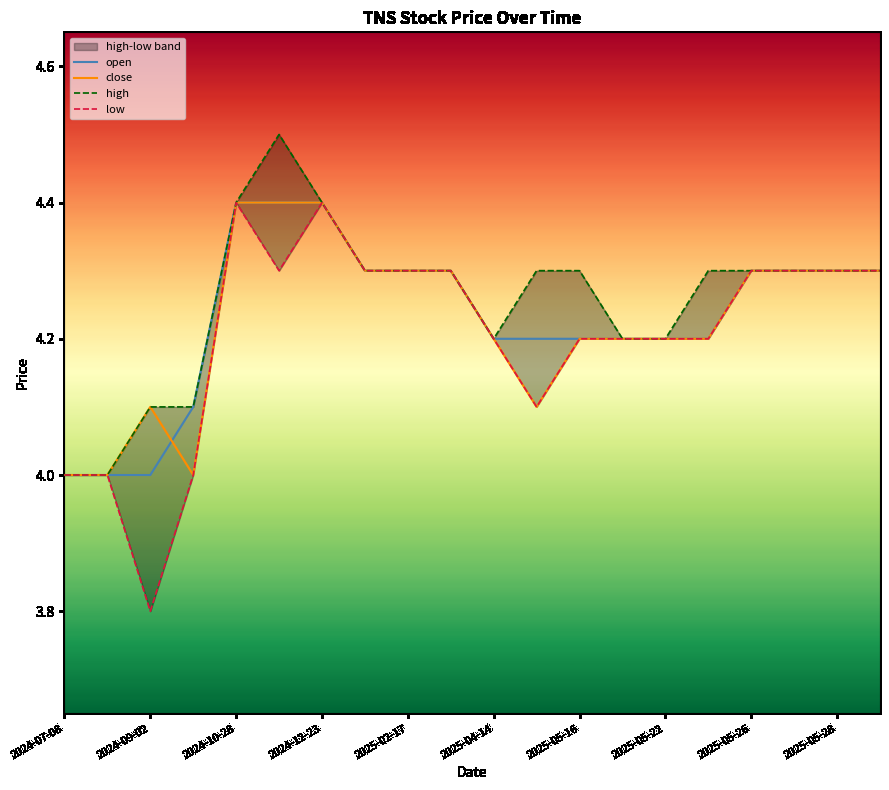

True or false: open has a value of 4.2 at 2025-05-16.

True